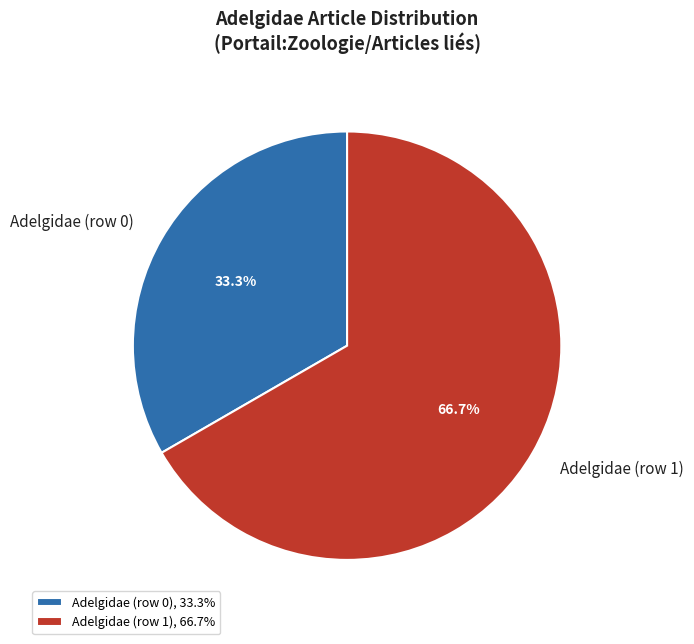

Which has a higher value, Adelgidae (row 1) or Adelgidae (row 0)?

Adelgidae (row 1)